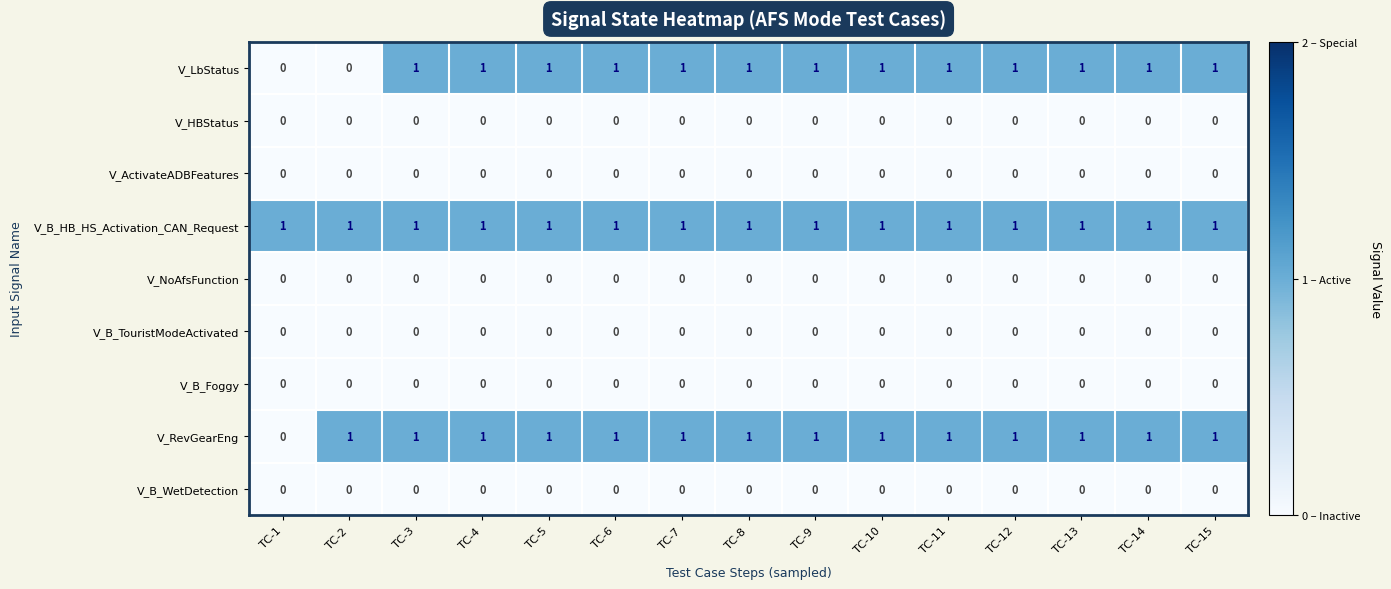

How many data points does each series have?

15